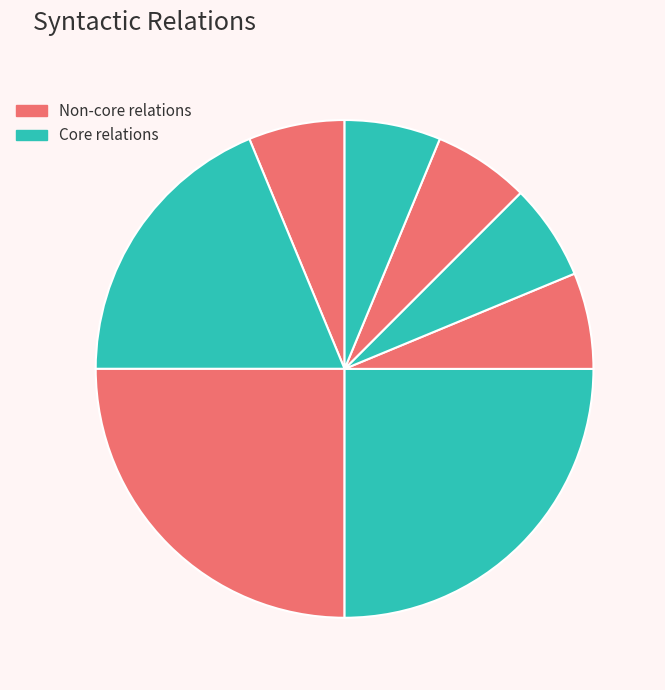

Count the number of slices in the pie.

8